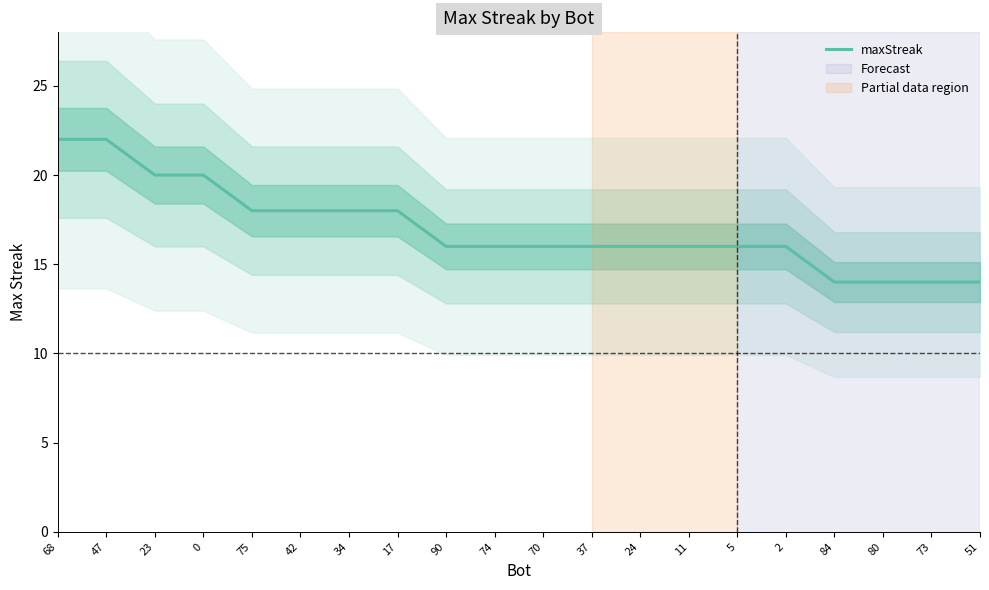

What is the change in value from 75 to 5?

-2